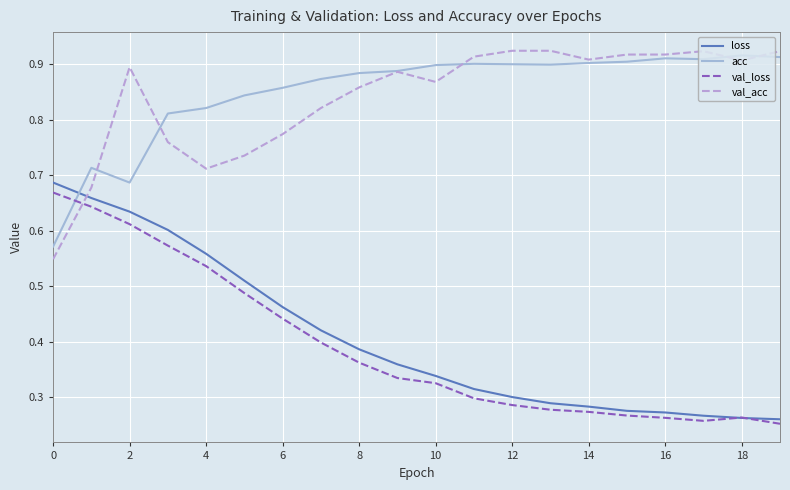

What is the sum of all val_loss values?

7.8